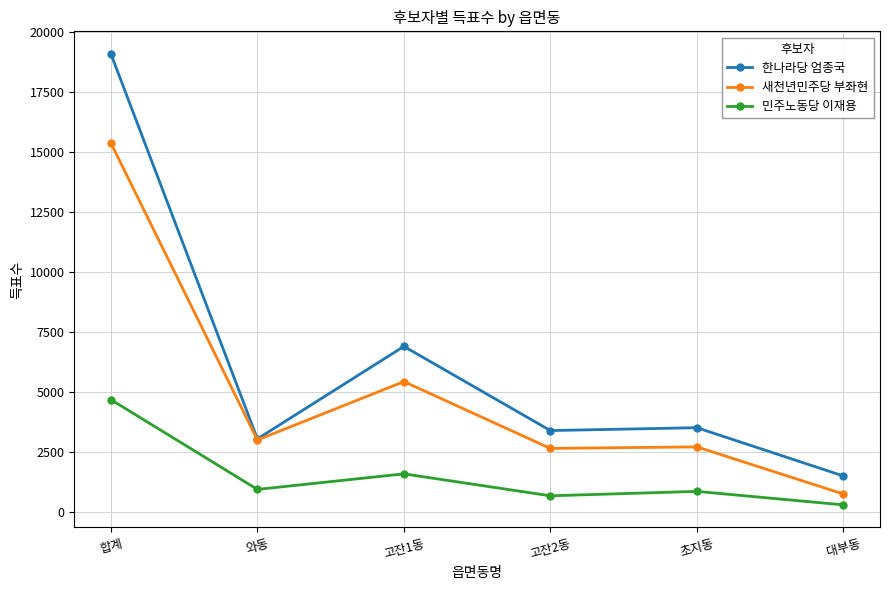

What is the maximum value shown in the chart?

19071